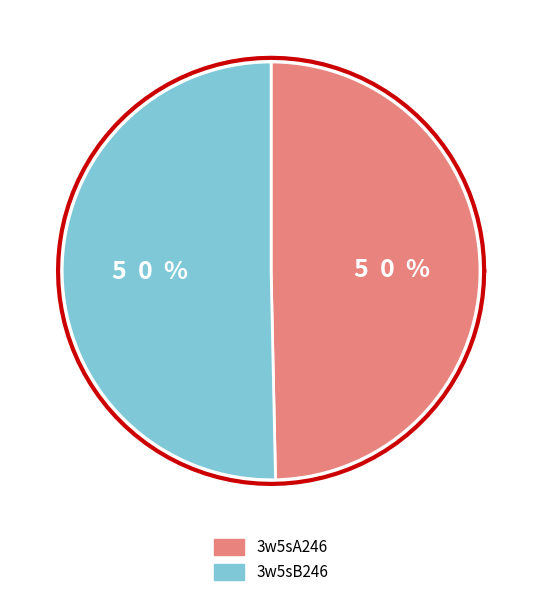

What is the ratio of the value at 3w5sA246 to the value at 3w5sB246?

1.0